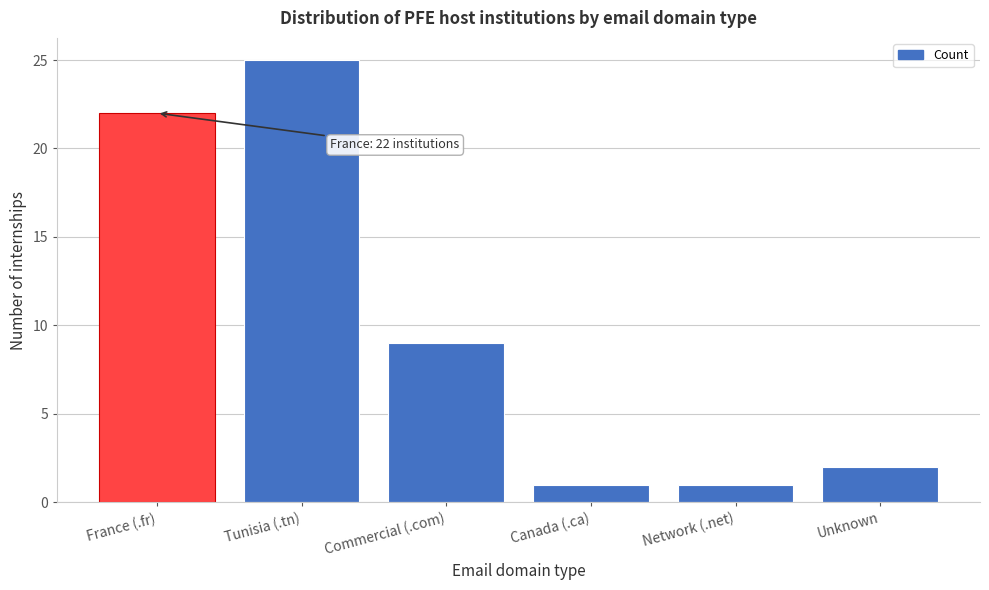

Reading right to left, list all the values displayed in this chart.

Unknown=2	Network (.net)=1	Canada (.ca)=1	Commercial (.com)=9	Tunisia (.tn)=25	France (.fr)=22